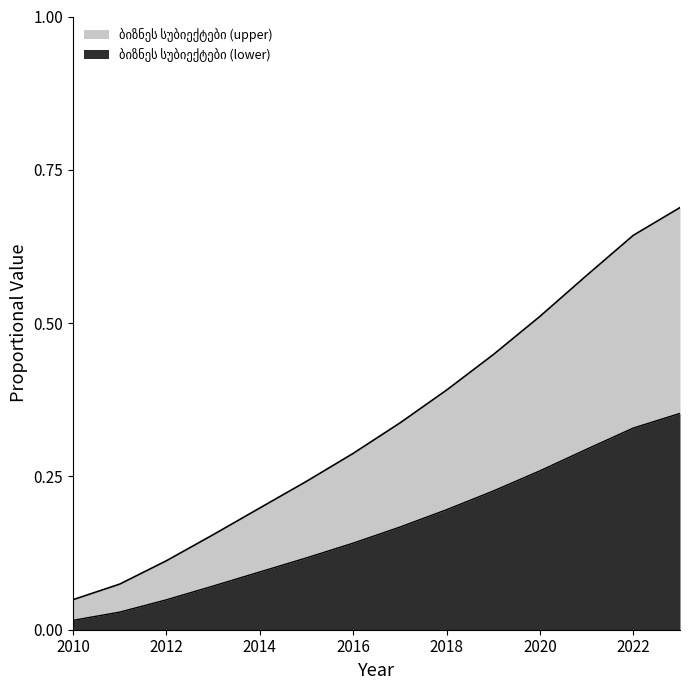

Reading left to right, transcribe all the data shown in this chart.

2010=0.0	2011=0.1	2012=0.1	2013=0.2	2014=0.2	2015=0.2	2016=0.3	2017=0.3	2018=0.4	2019=0.4	2020=0.5	2021=0.6	2022=0.6	2023=0.7